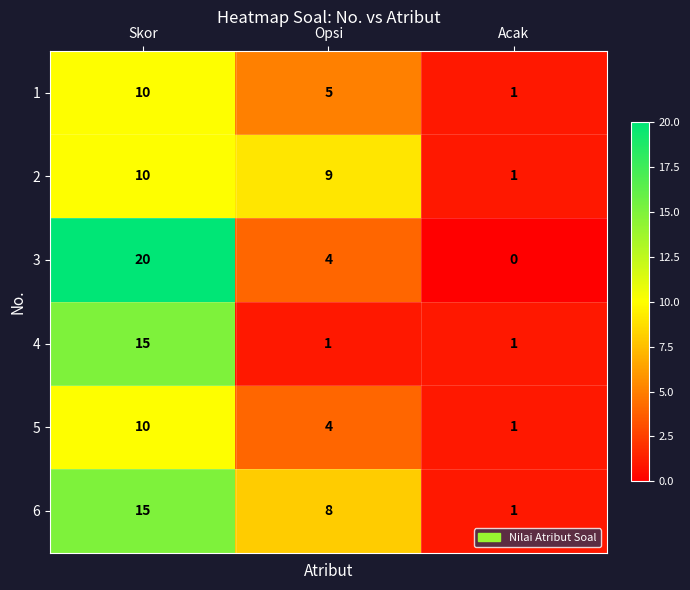

Reading left to right, list all the values displayed in this chart.

1: 10	5	1
2: 10	9	1
3: 20	4	0
4: 15	1	1
5: 10	4	1
6: 15	8	1